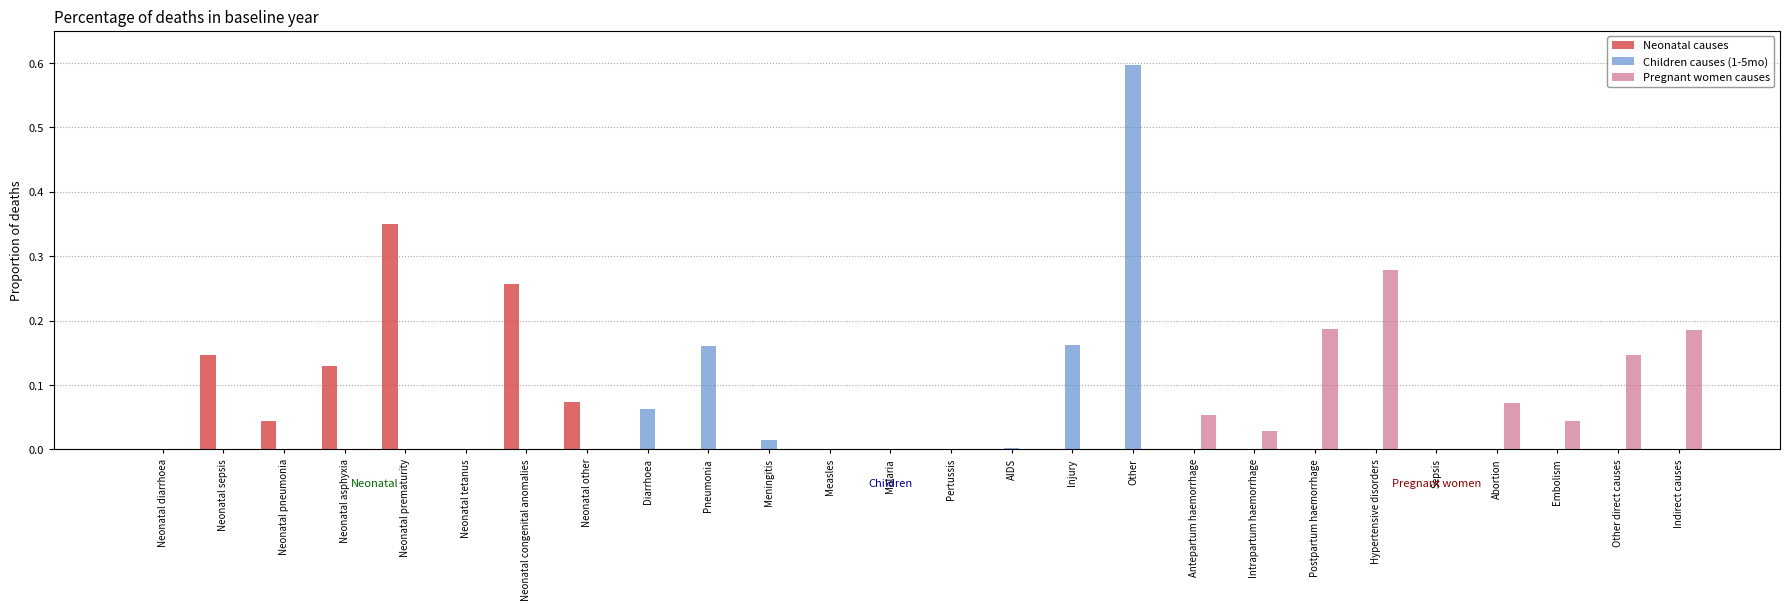

What are all the series names shown in the legend?

Neonatal causes, Children causes (1-5mo), Pregnant women causes